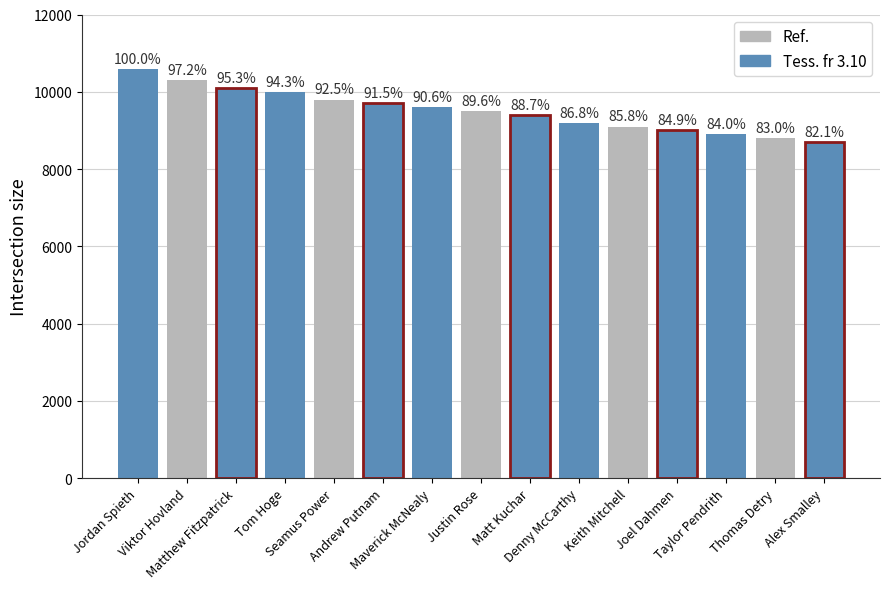

What is the label of the 14th bar from the right?

Viktor Hovland